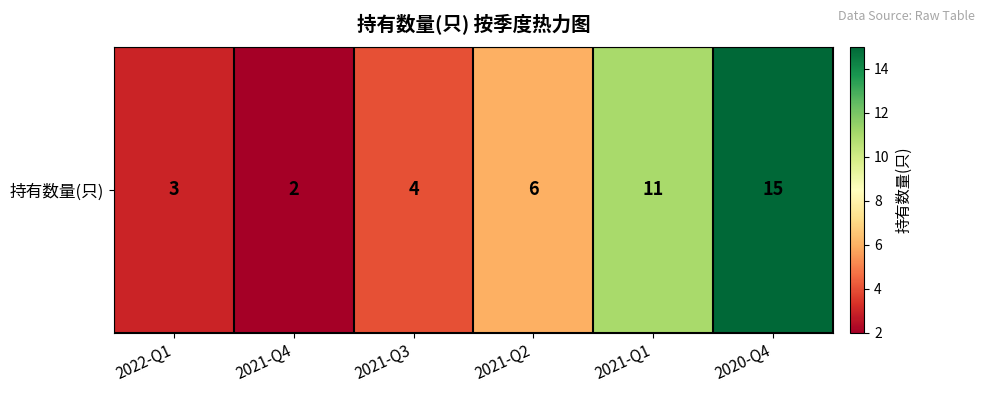

How many values exceed 6?

2